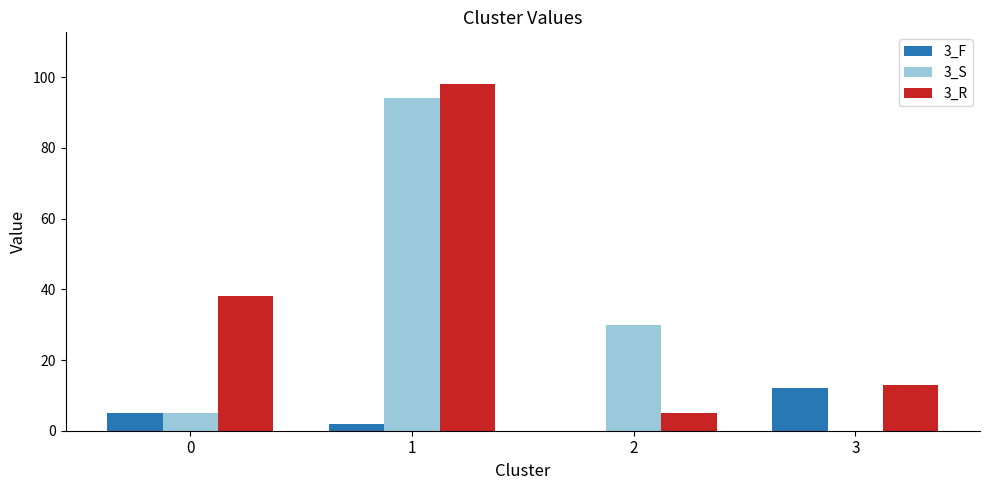

Which series has the largest total across all categories?

3_R